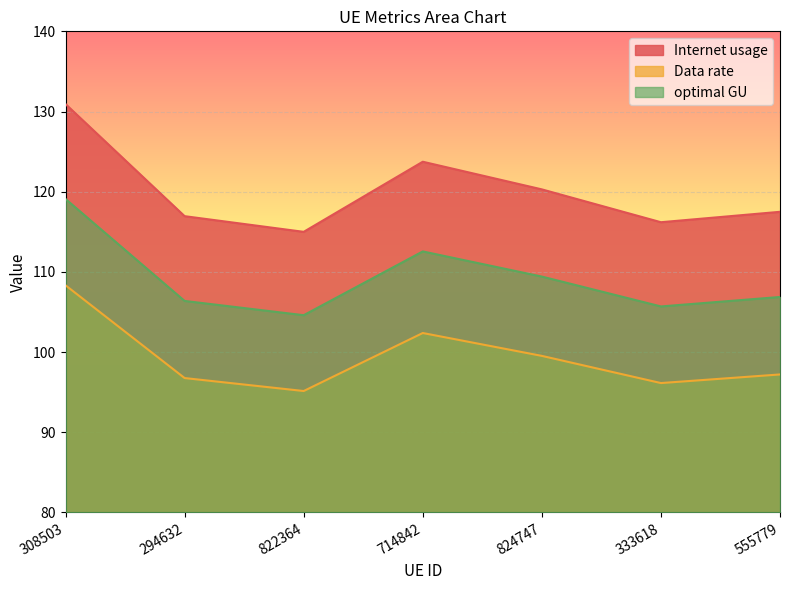

True or false: Internet usage and Data rate cross at least once.

False